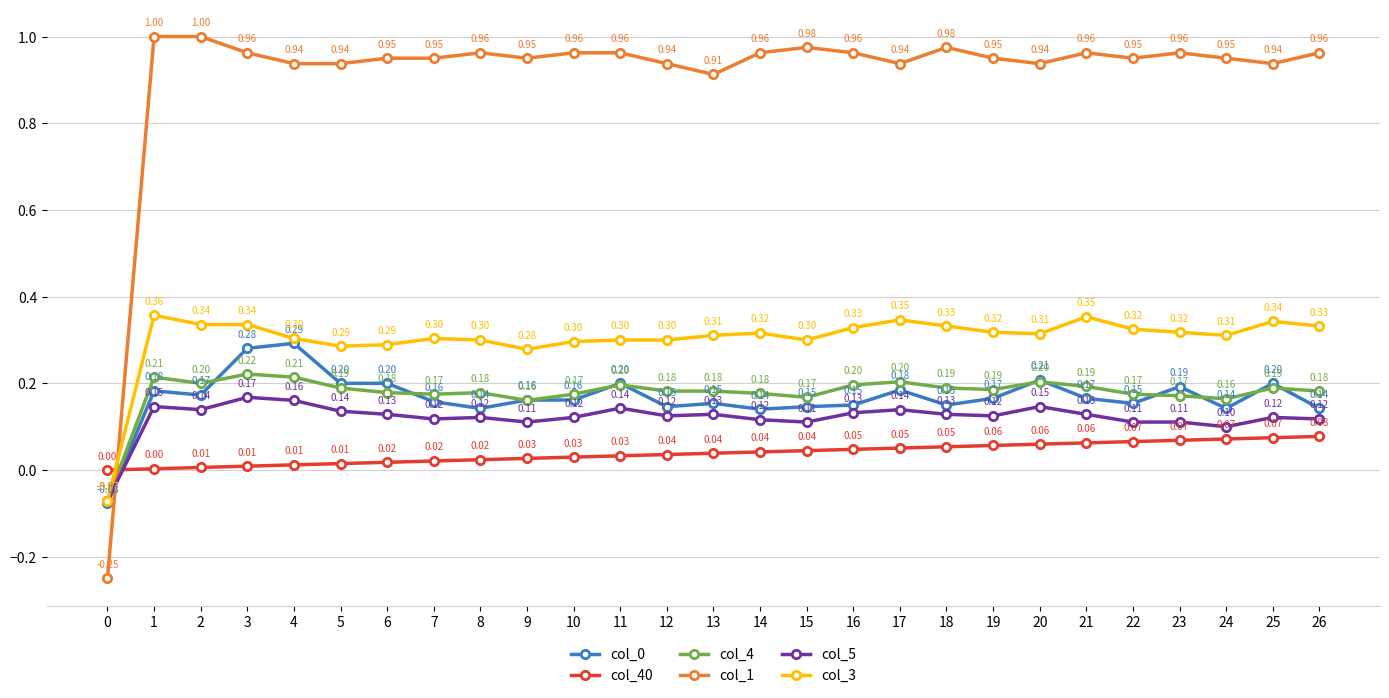

True or false: col_5 and col_1 cross at least once.

True